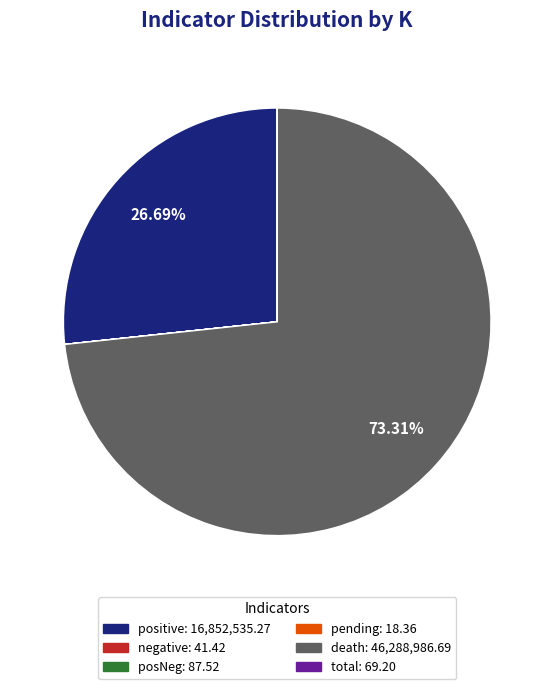

Is there a majority slice in this chart?

Yes